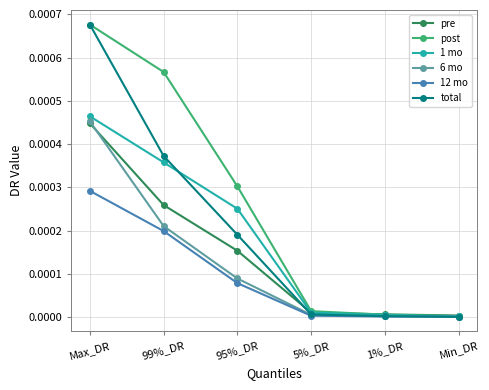

What are all the series names shown in the legend?

pre, post, 1 mo, 6 mo, 12 mo, total